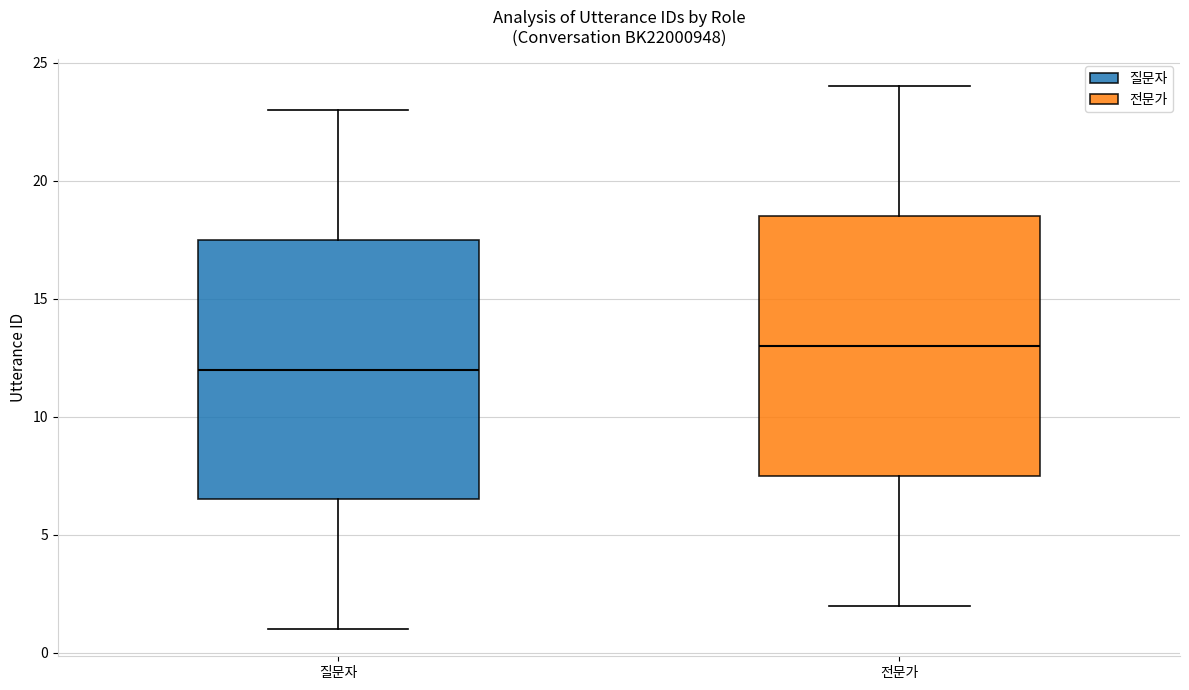

Reading left to right, read every box against the y-axis: the position of its median line, the range the box covers, and the ends of its whiskers. The values are not printed on the chart, so give them approximately, as read against the axis.

질문자: median 12.0, box 6.5 to 17.5, whiskers 1.0 to 23.0
전문가: median 13.0, box 7.5 to 18.5, whiskers 2.0 to 24.0